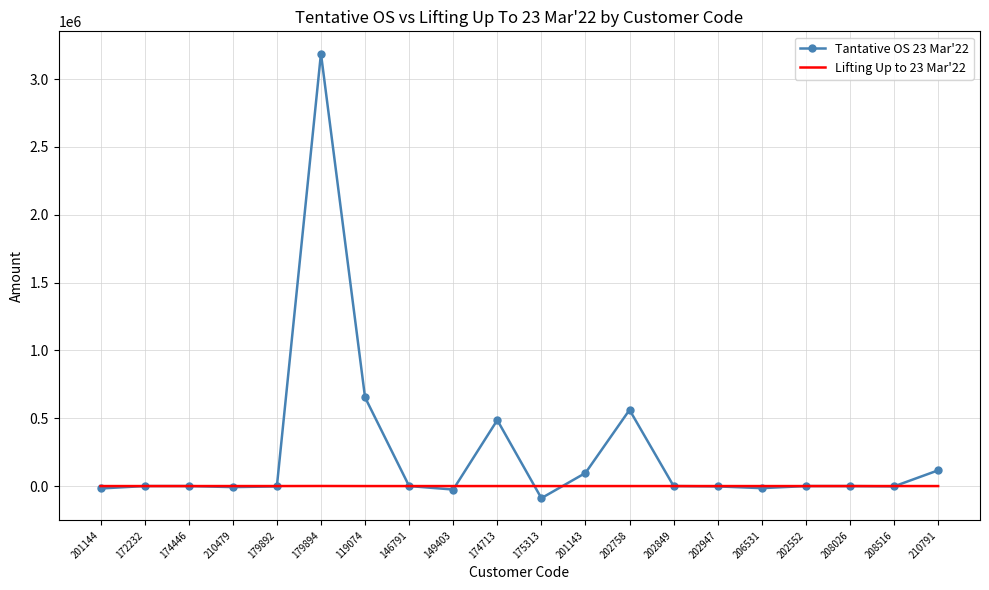

Which series has the largest range (max minus min)?

Tantative OS 23 Mar'22